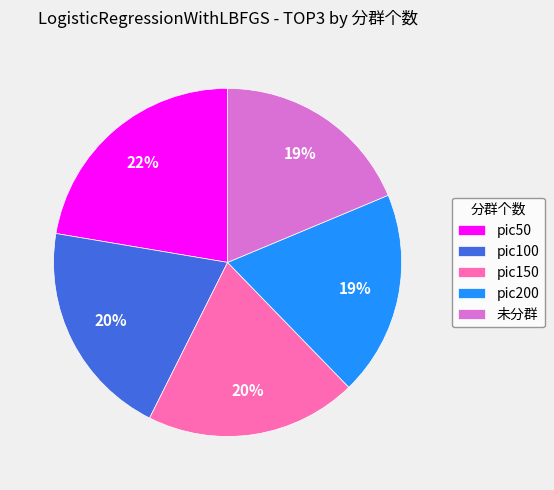

Is it true that pic50 is 22% of the pie?

True